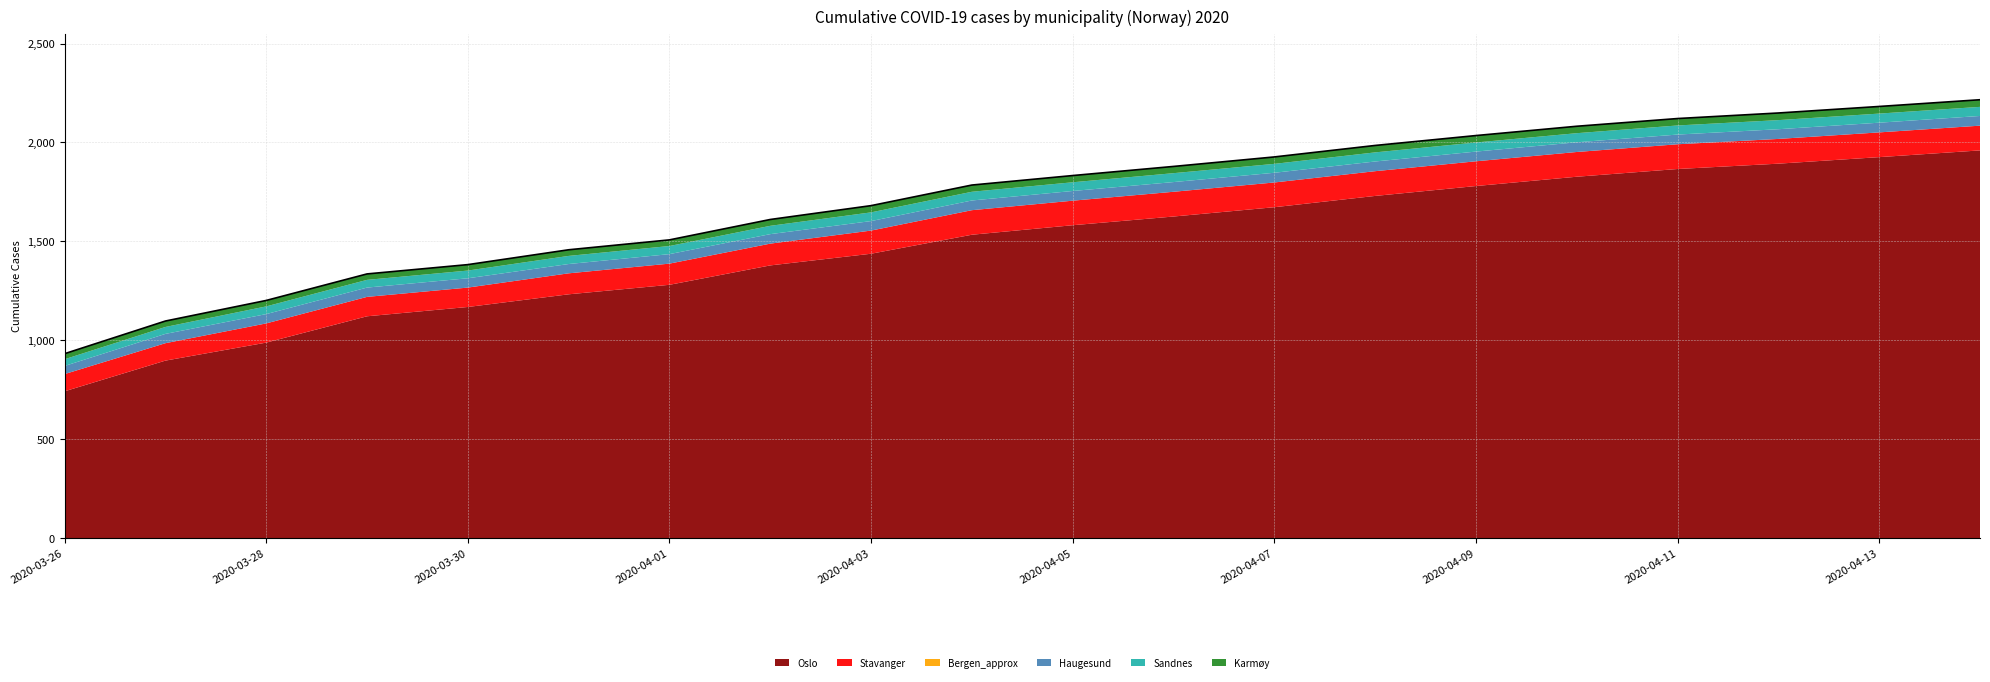

At how many categories does at least one series exceed 1431?

12